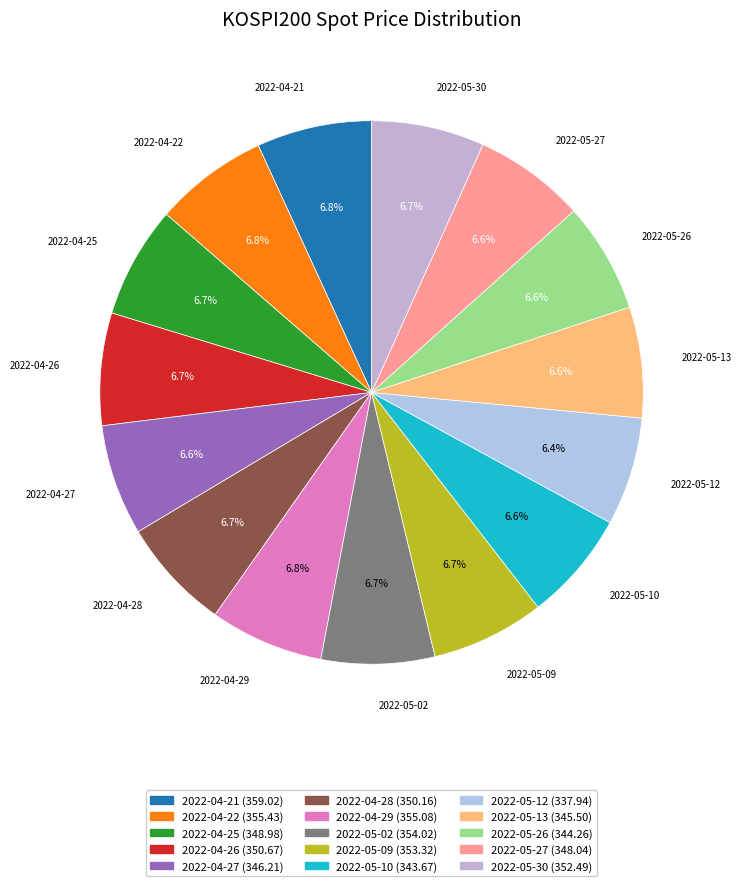

Approximately how many times larger is the value at 2022-04-21 compared to 2022-04-26?

1.0